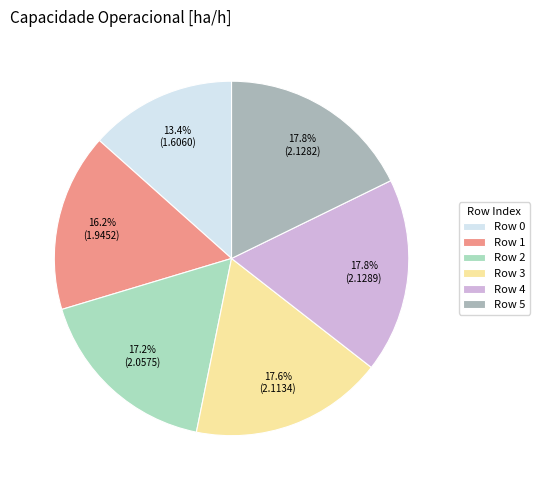

Do Row 4 and Row 0 together represent more than half of the pie?

No